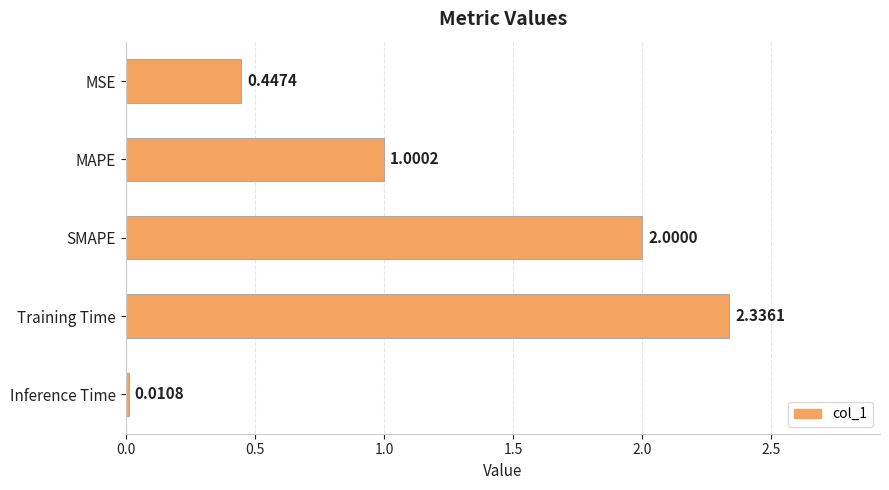

What is the label of the 5th bar from the bottom?

MSE